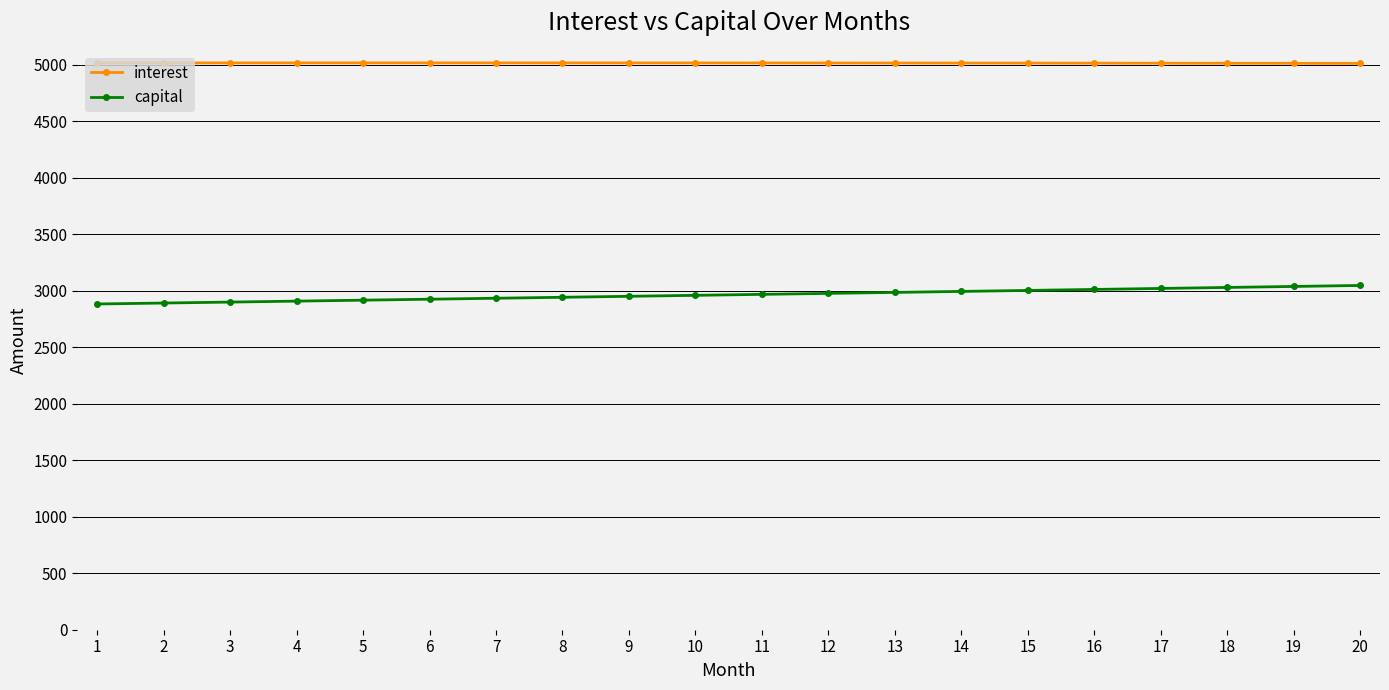

At how many categories does at least one series exceed 4346?

20